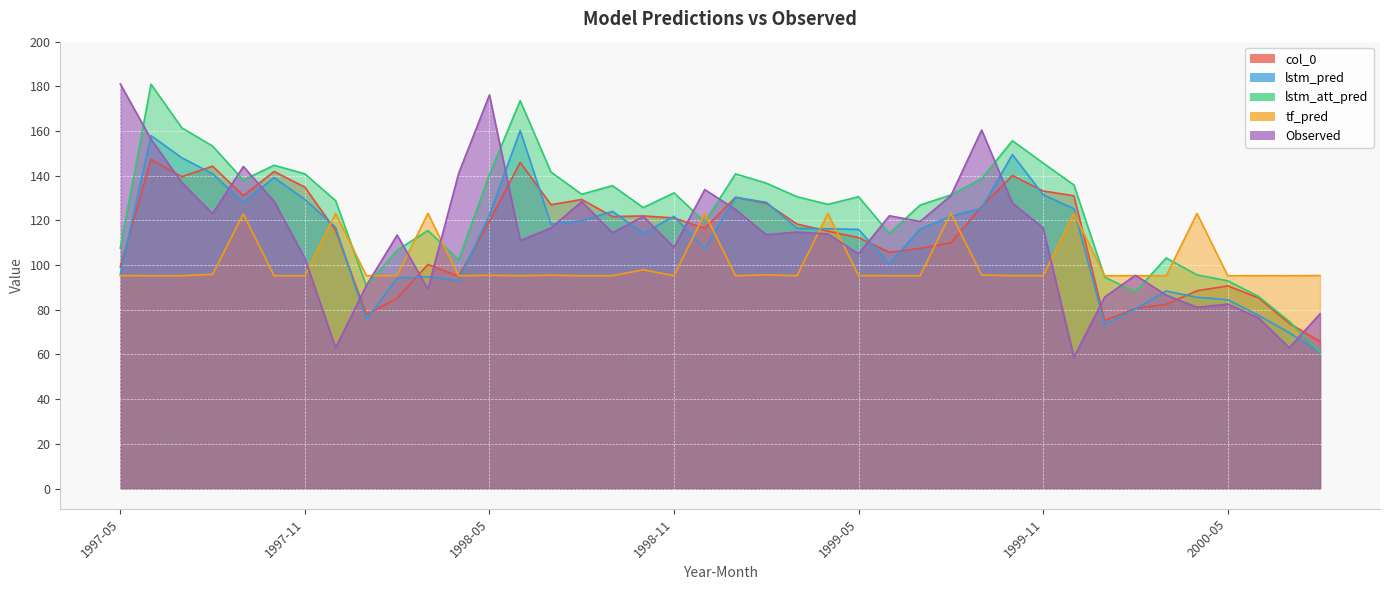

Where is the first local maximum for lstm_pred?

1997-06